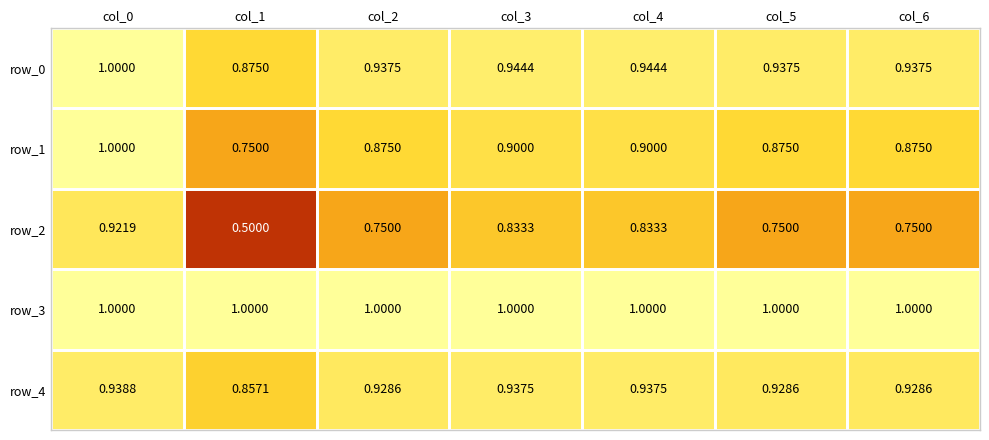

What is the difference between the maximum and minimum values in the row_4 series?

0.1